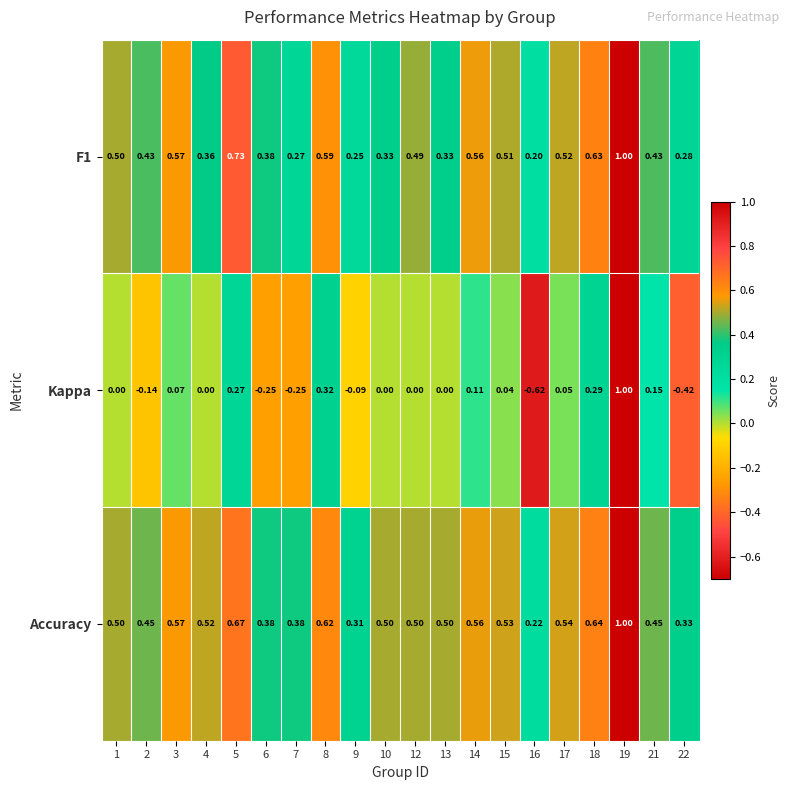

Which series has the largest range (max minus min)?

Kappa